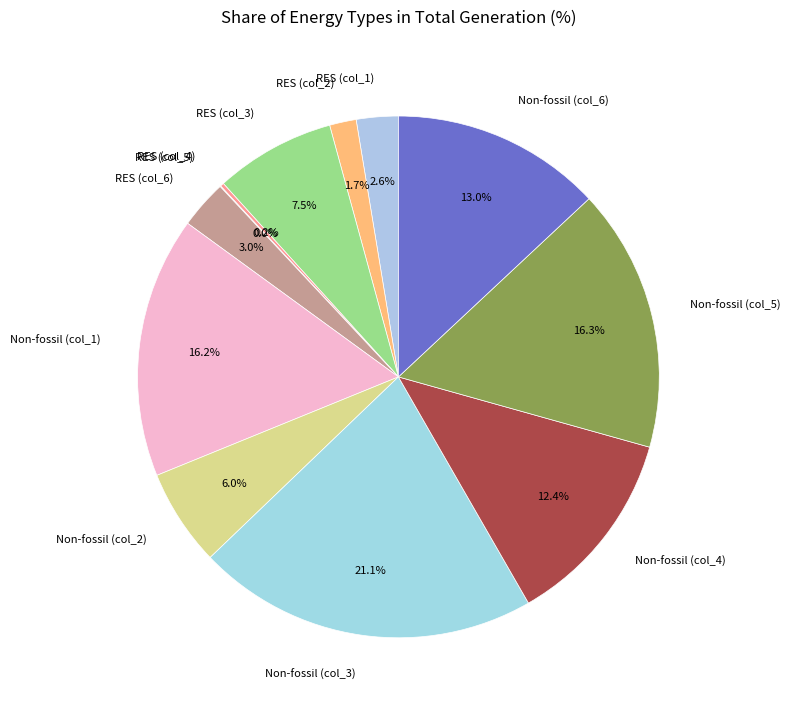

What percentage is NOT represented by Non-fossil (col_3)?

78.9%